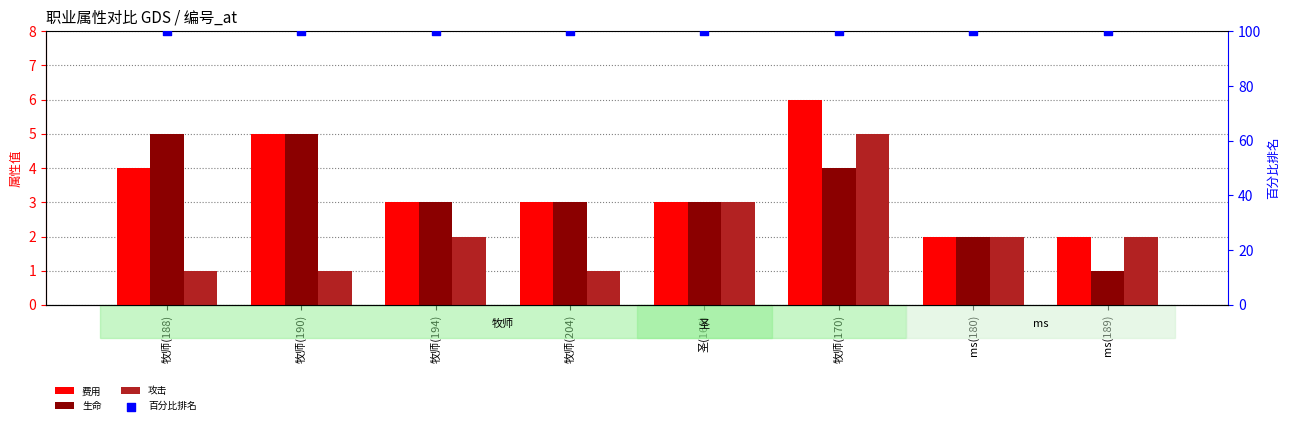

At which category is the sum across all series the highest?

牧师(170)